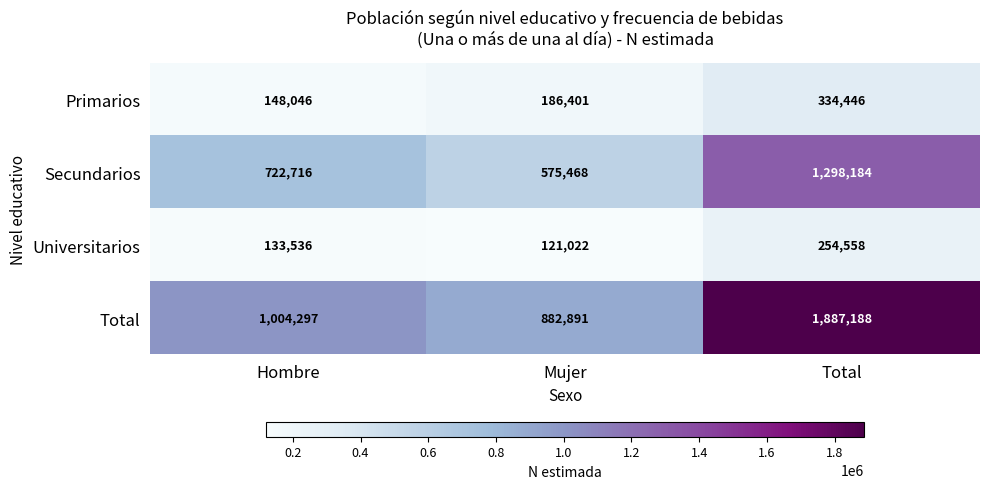

Which series has the largest range (max minus min)?

Total